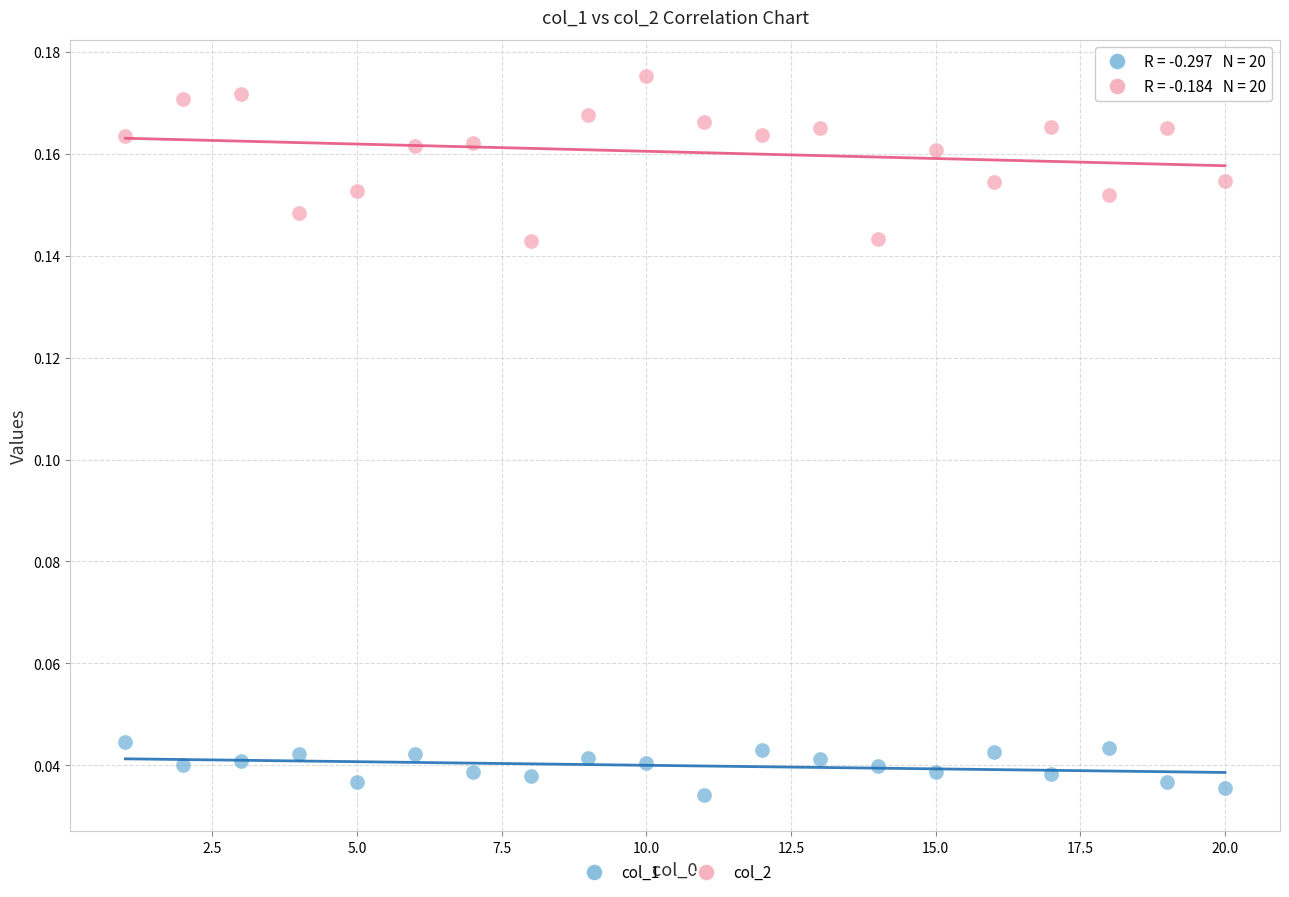

Which series has the widest spread of Y values?

col_2